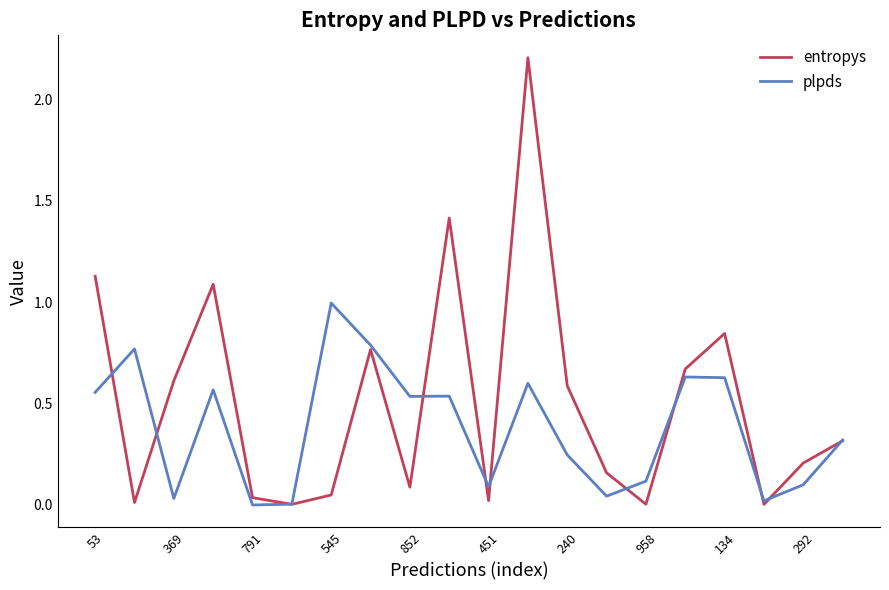

How many interior local valleys does the entropys series have?

6